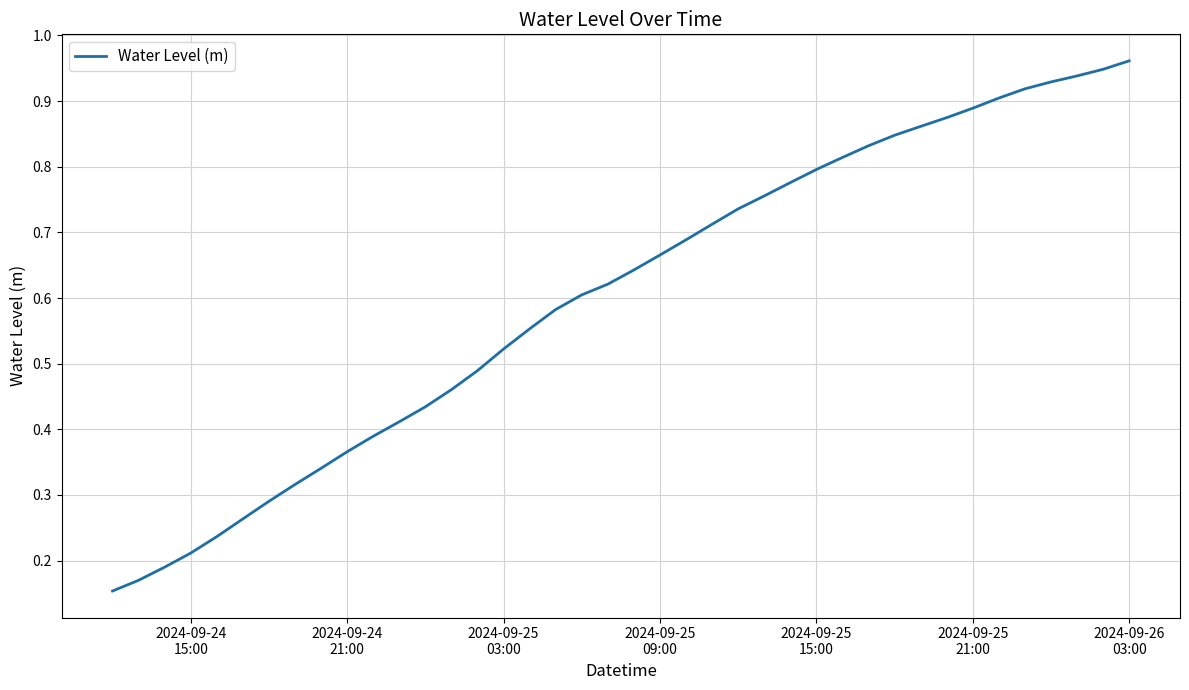

How many lines are shown in the chart?

1